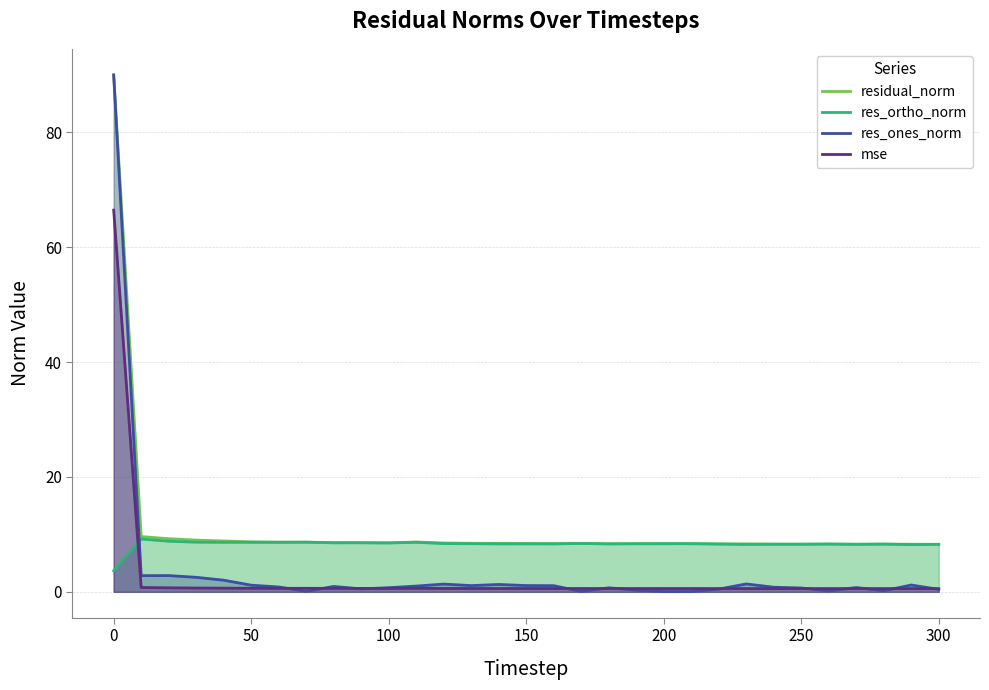

How many times do mse and res_ortho_norm cross each other?

1